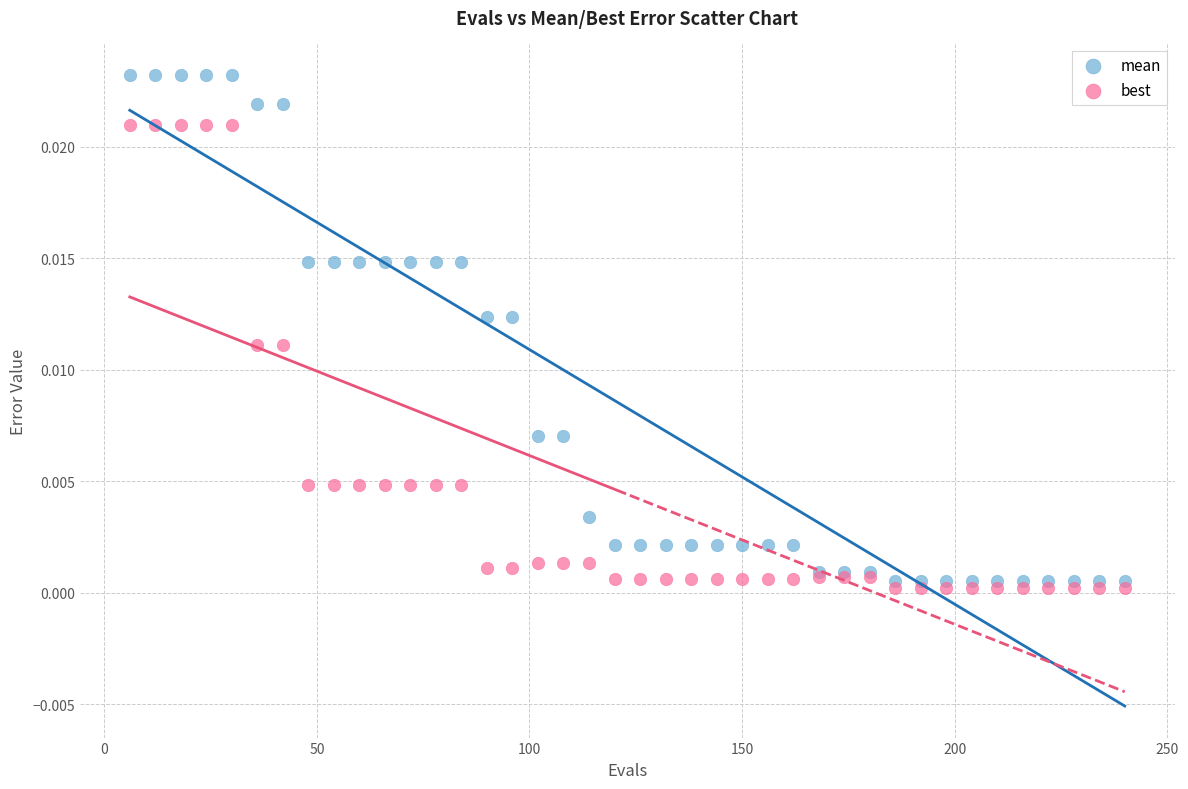

Which series contains the lowest Y value?

best